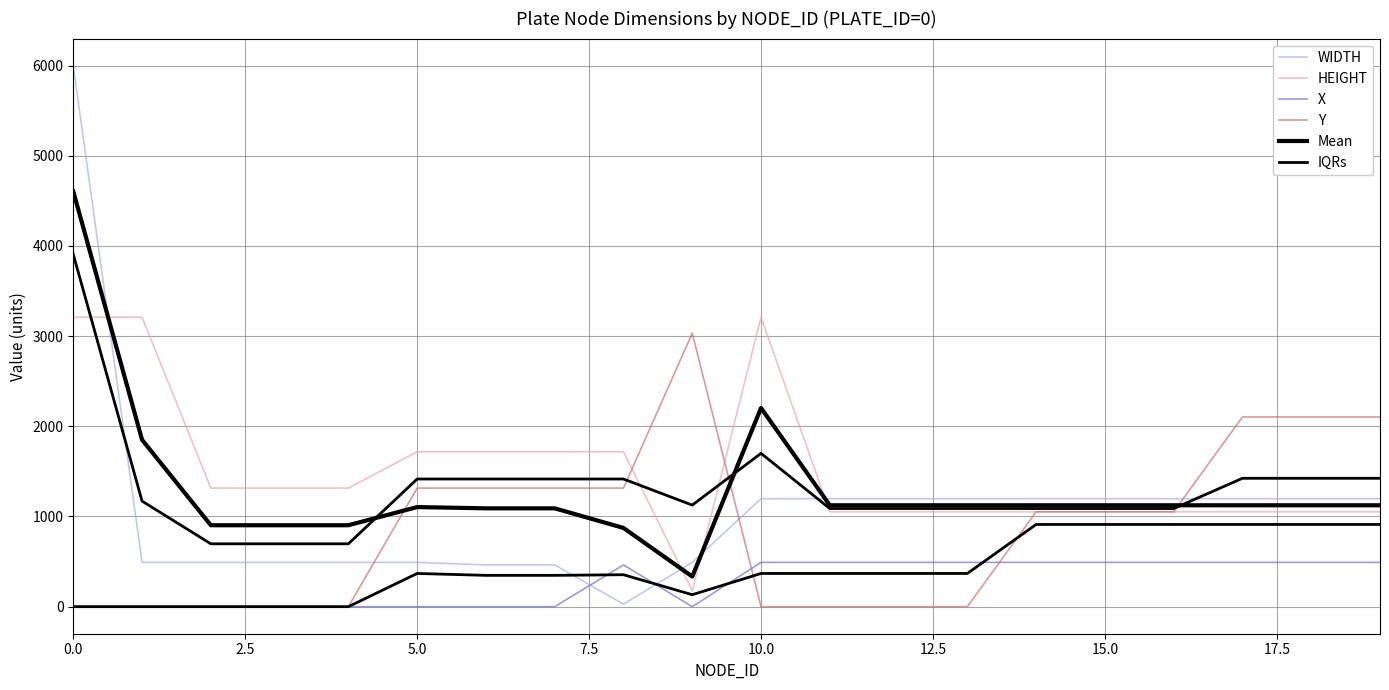

Is this an area chart (filled region under the line)?

No